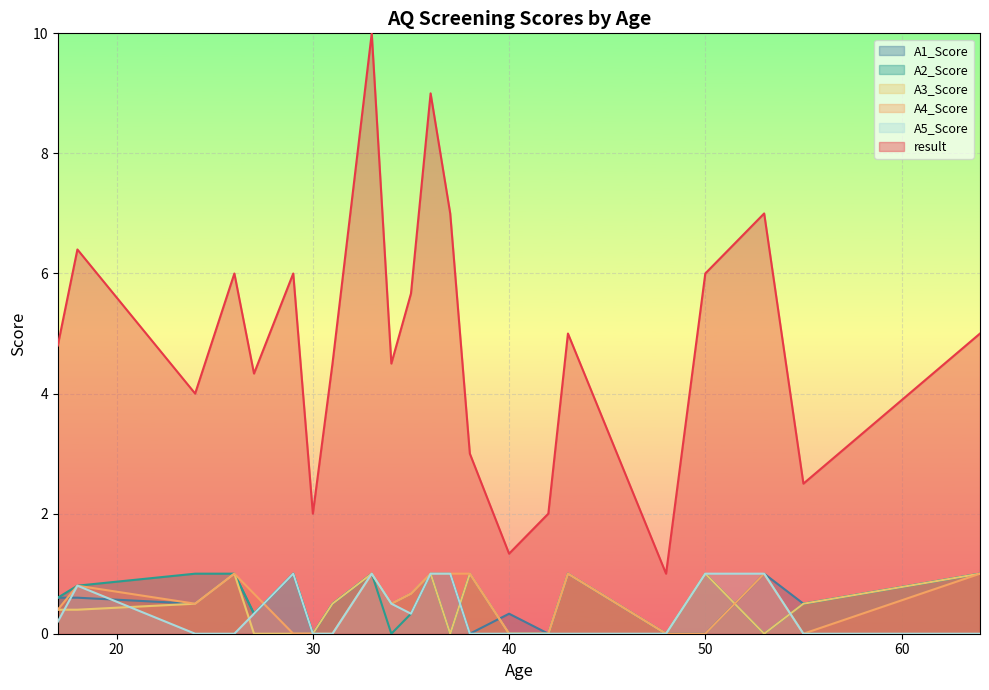

Does the chart display data point markers on the line(s)?

No